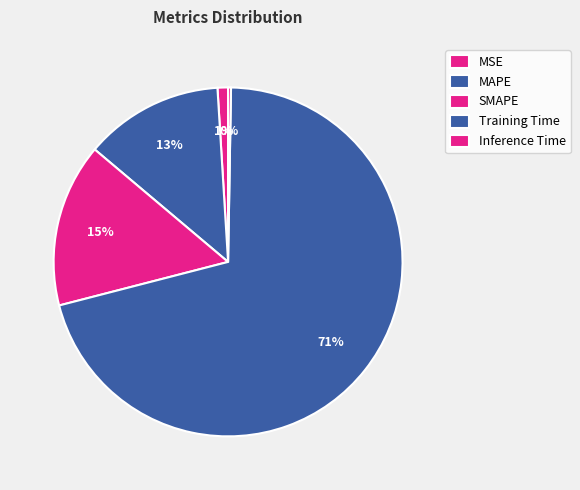

What percentage is the MAPE slice, to the nearest percent?

13%